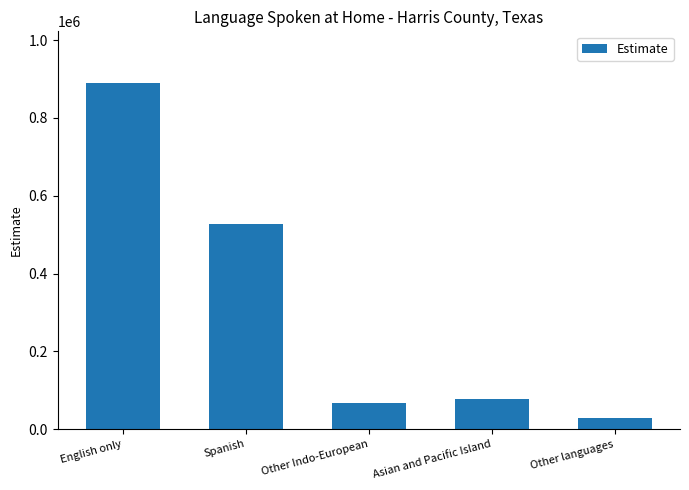

What is the difference between the maximum and minimum values?

861089